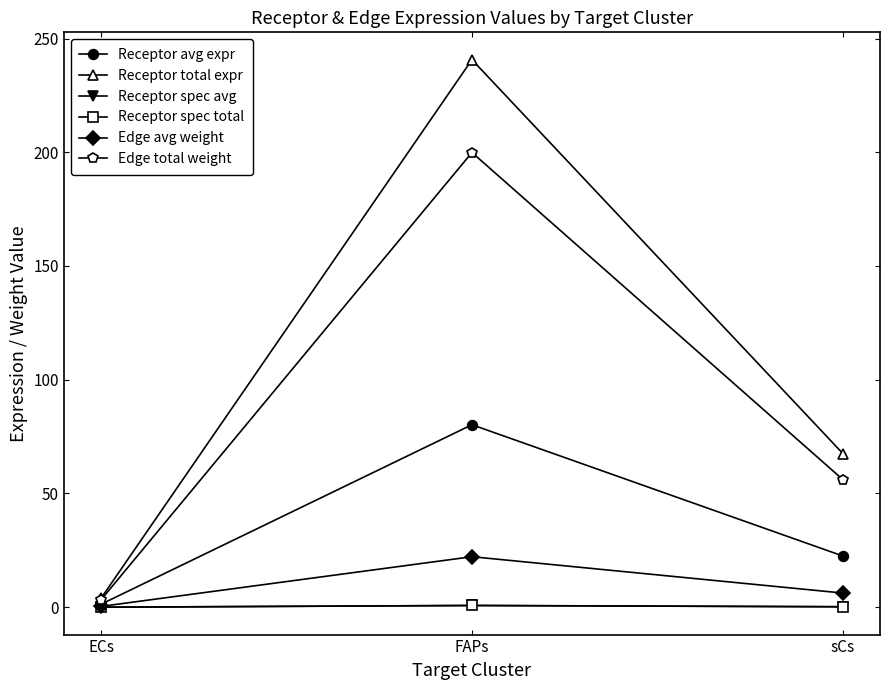

Does the chart have visible grid lines?

No